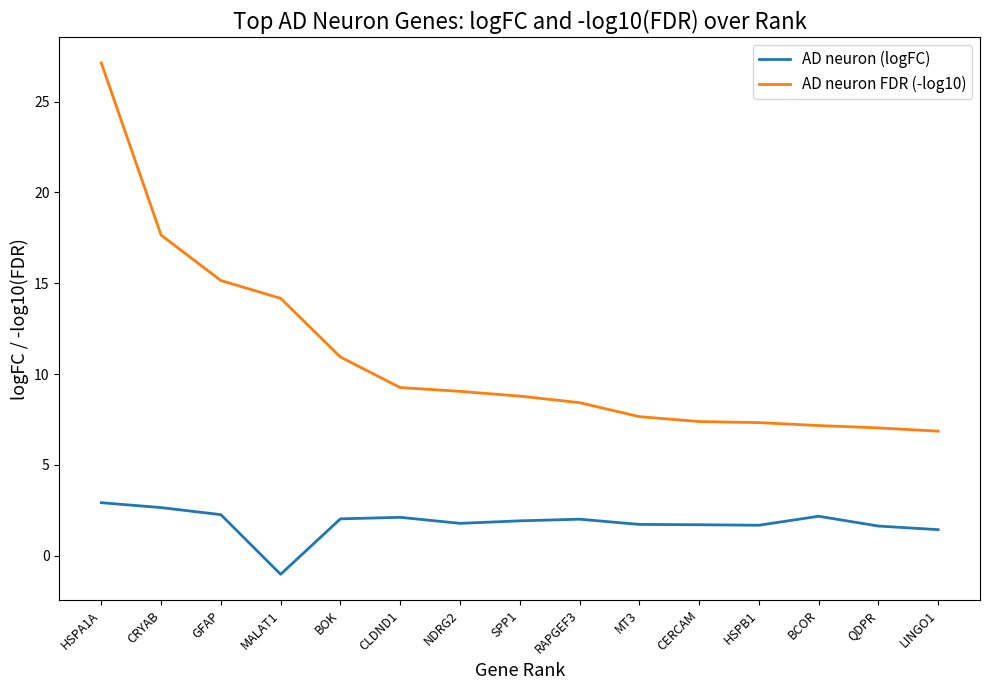

Where is AD neuron FDR (-log10) nearest to the value 16?

GFAP